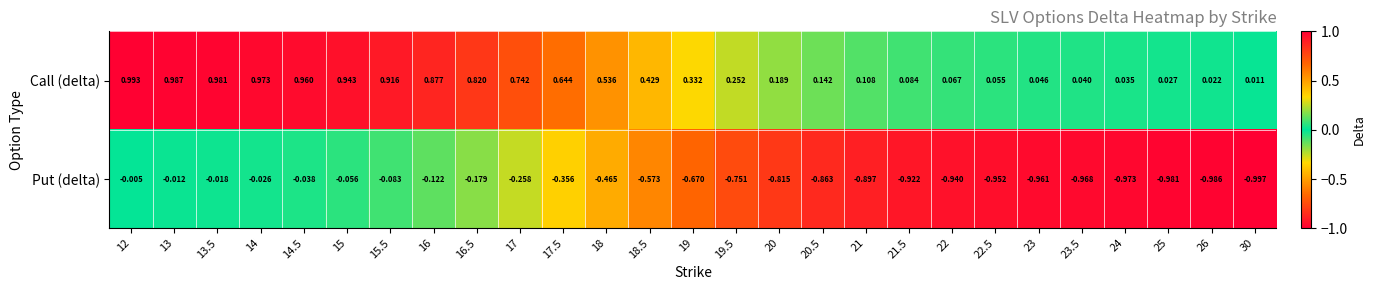

Which series changed the most between 14 and 14.5?

Call (delta)